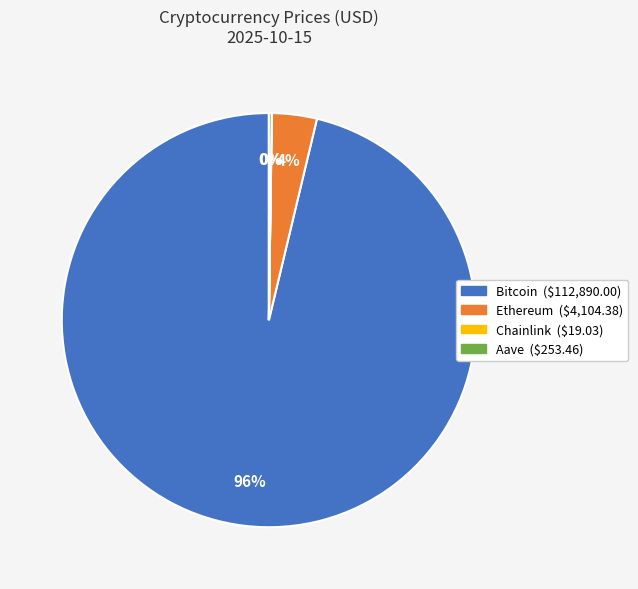

Which category has the biggest portion of the pie?

Bitcoin